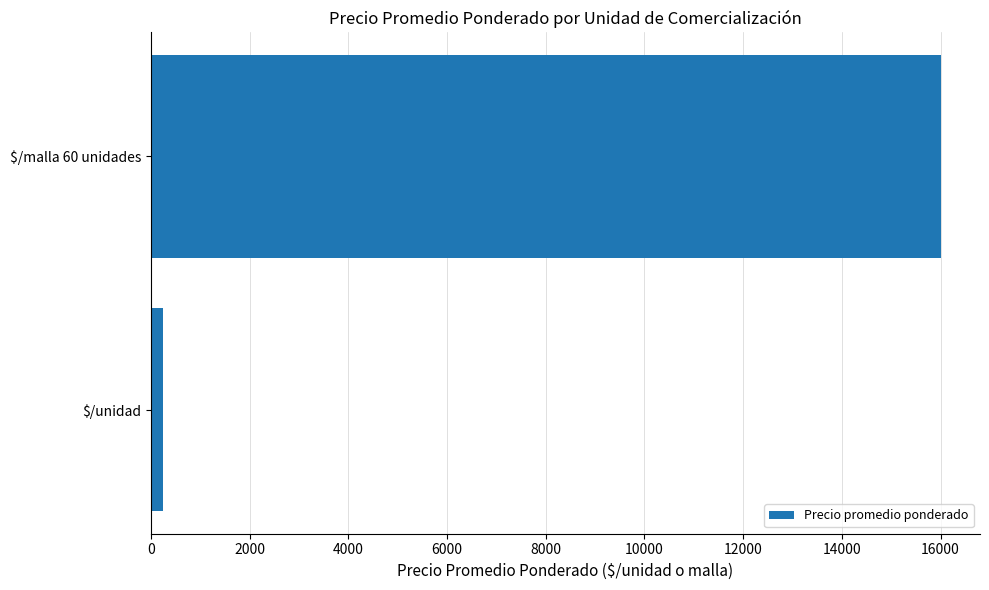

List the labels in order of value, largest first.

$/malla 60 unidades, $/unidad